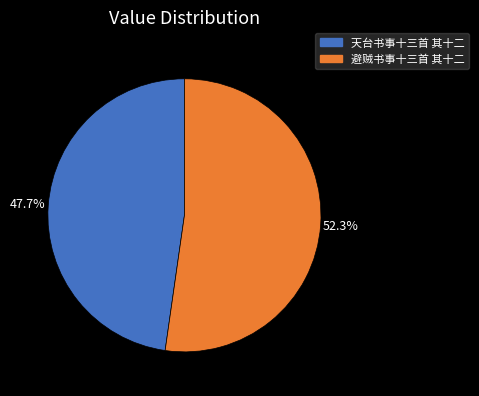

Is 避贼书事十三首 其十二 the majority of the pie?

Yes